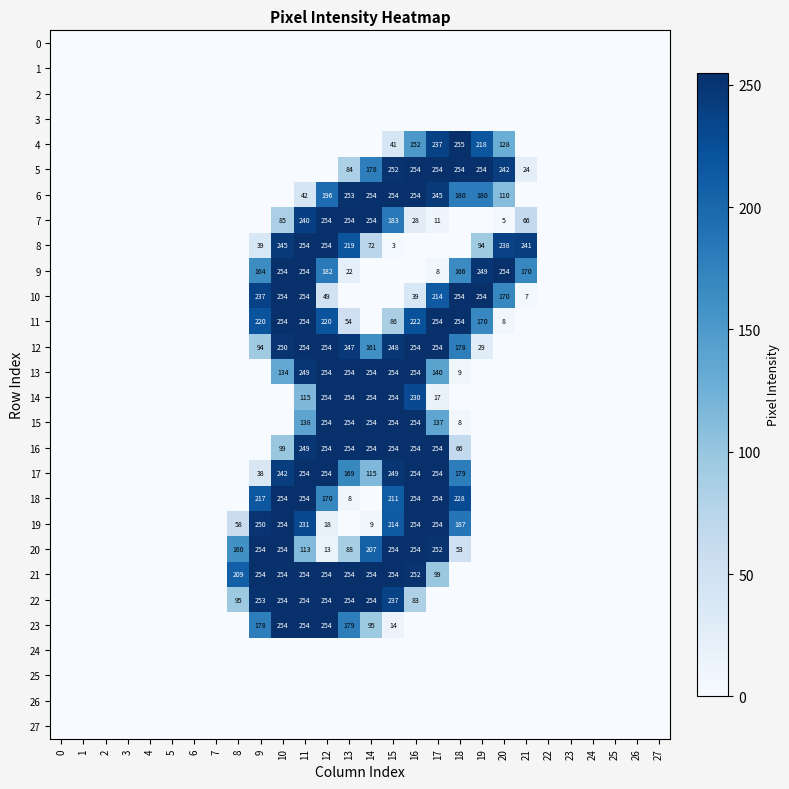

Between 11 and 9, which is larger?

11